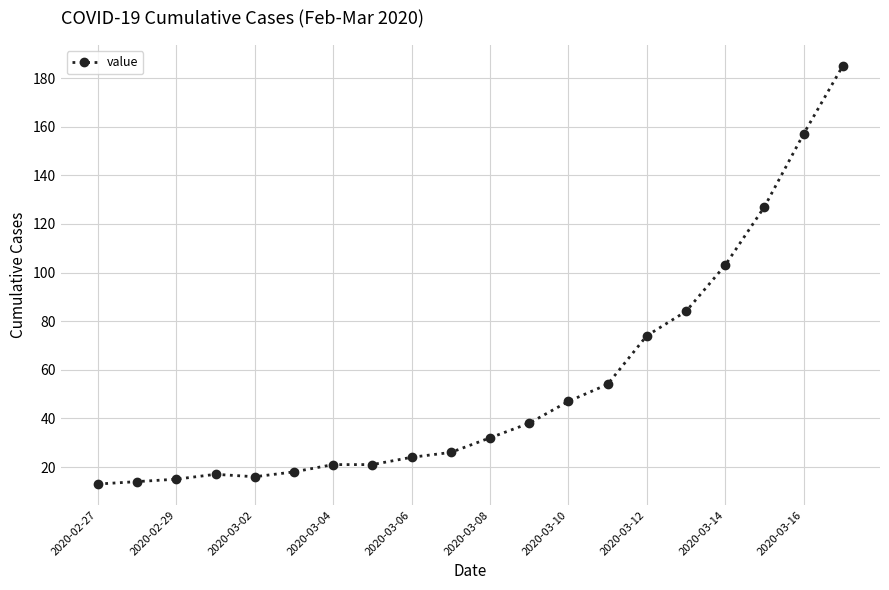

What is the maximum value shown in the chart?

185